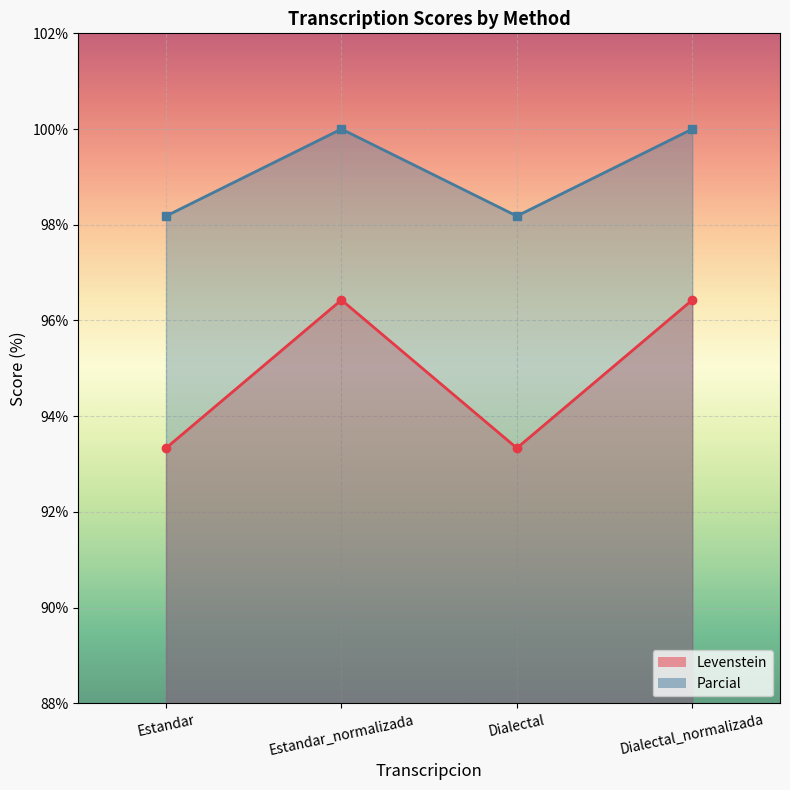

True or false: Parcial and Levenstein cross at least once.

False